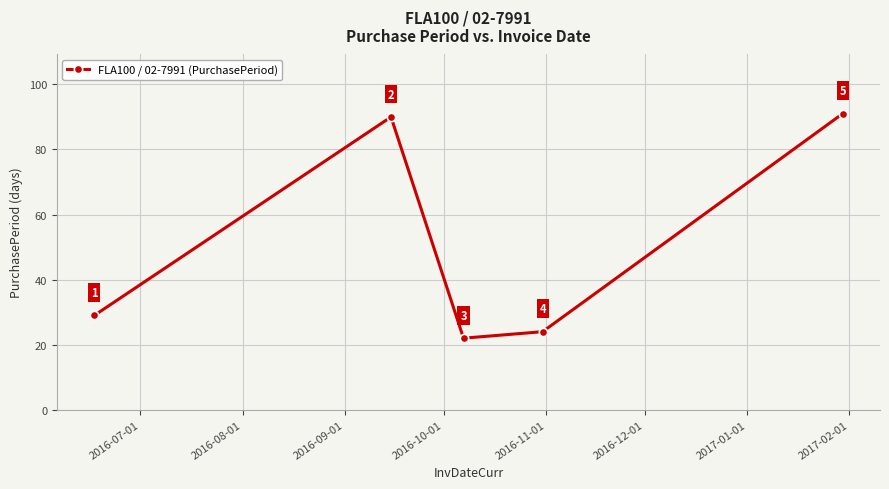

How many points are higher than both their immediate neighbors (excluding endpoints)?

1